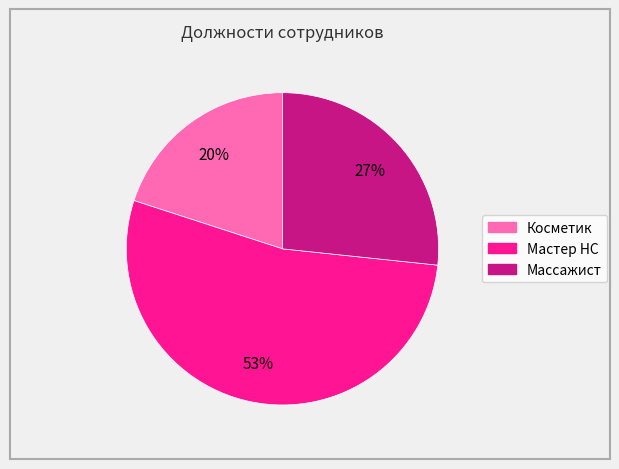

To the nearest percent, what is the difference between the Массажист and Косметик slice percentages?

7%